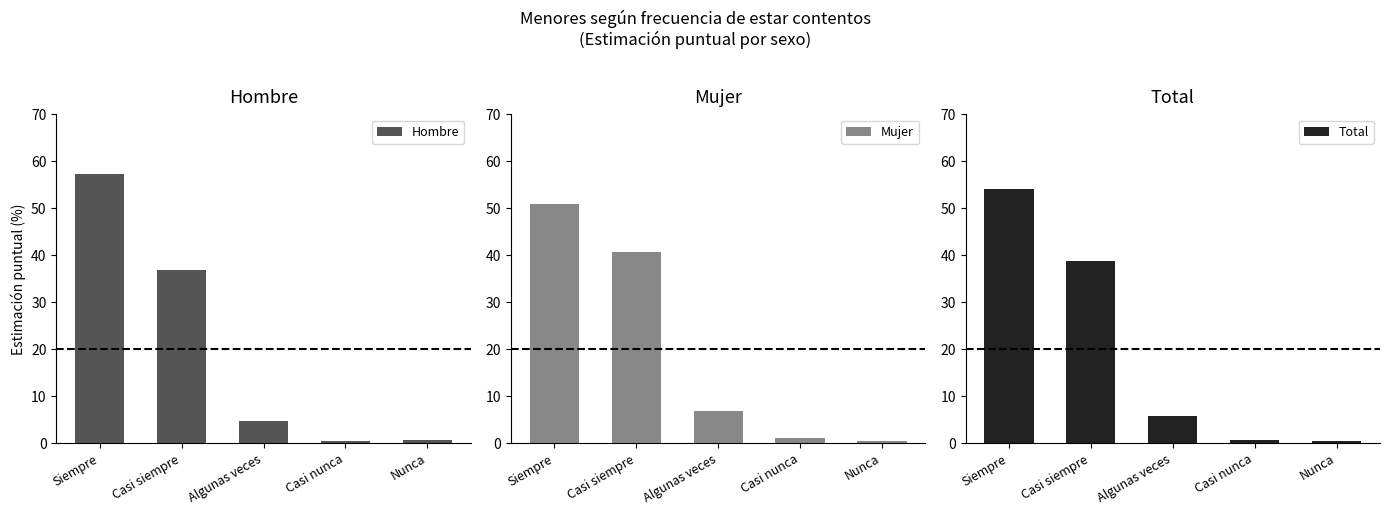

How many data points does each series have?

5